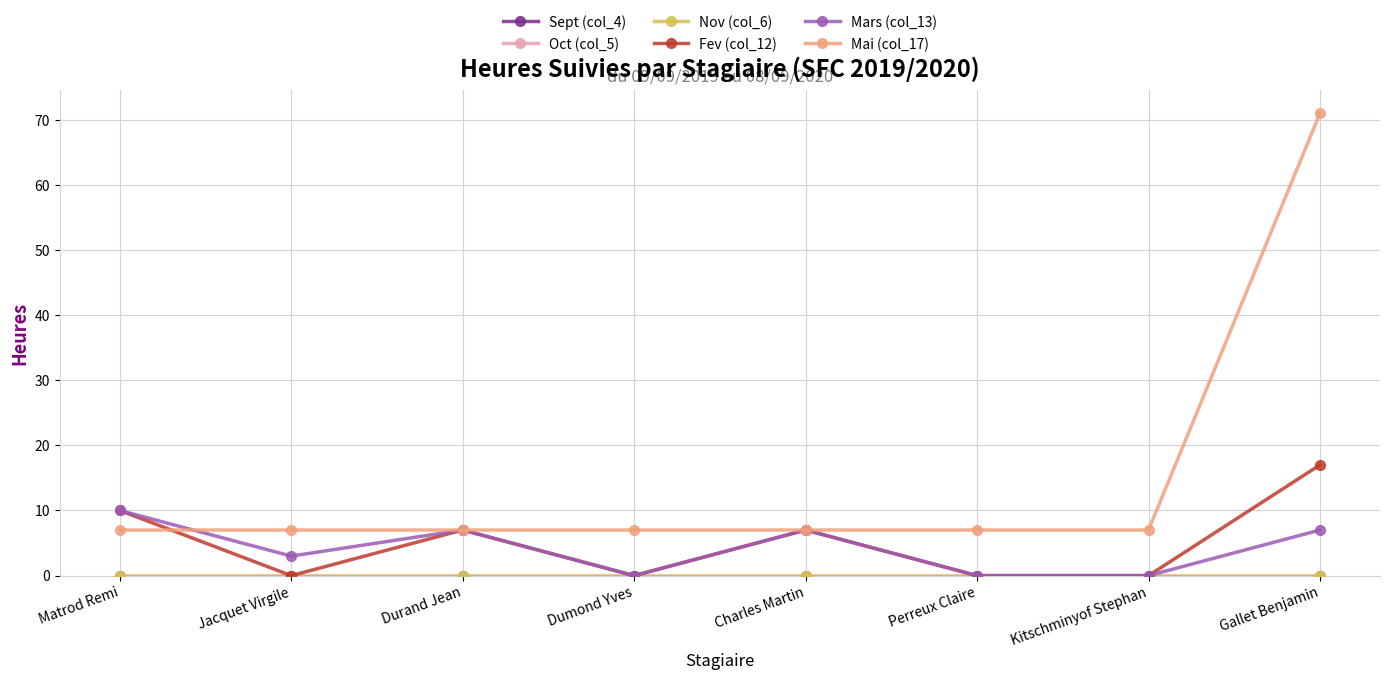

At which label does Sept (col_4) reach its peak?

Matrod Remi